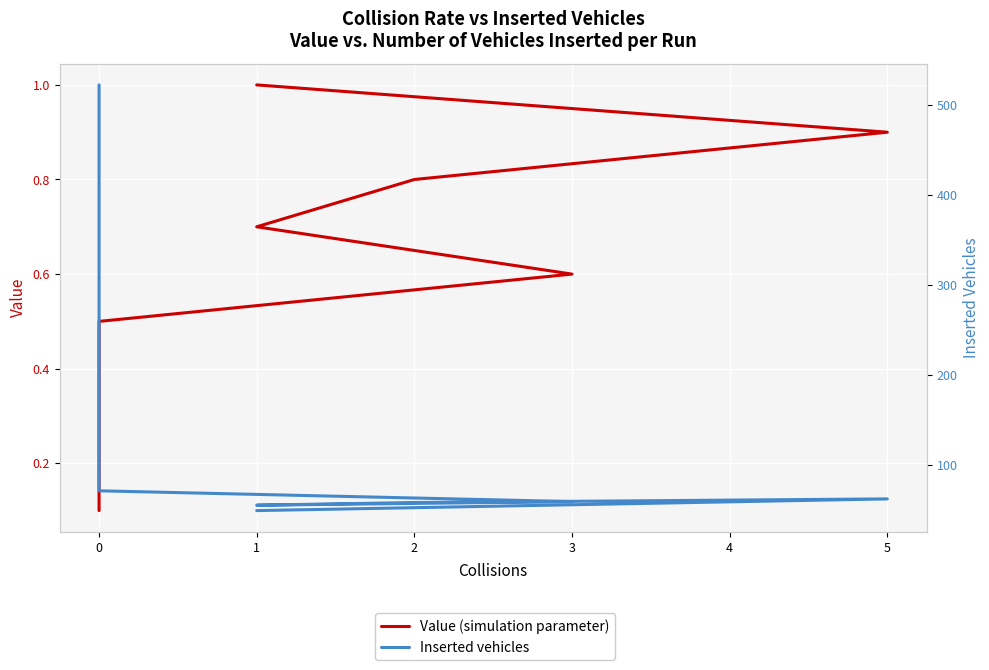

At how many categories does at least one series exceed 302?

2